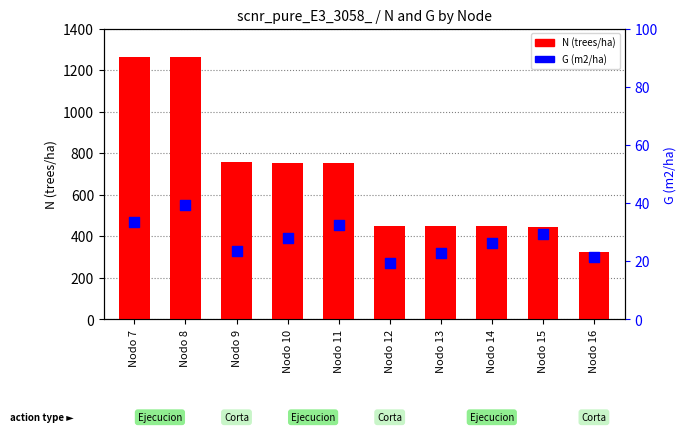

Which series has the largest total across all categories?

N